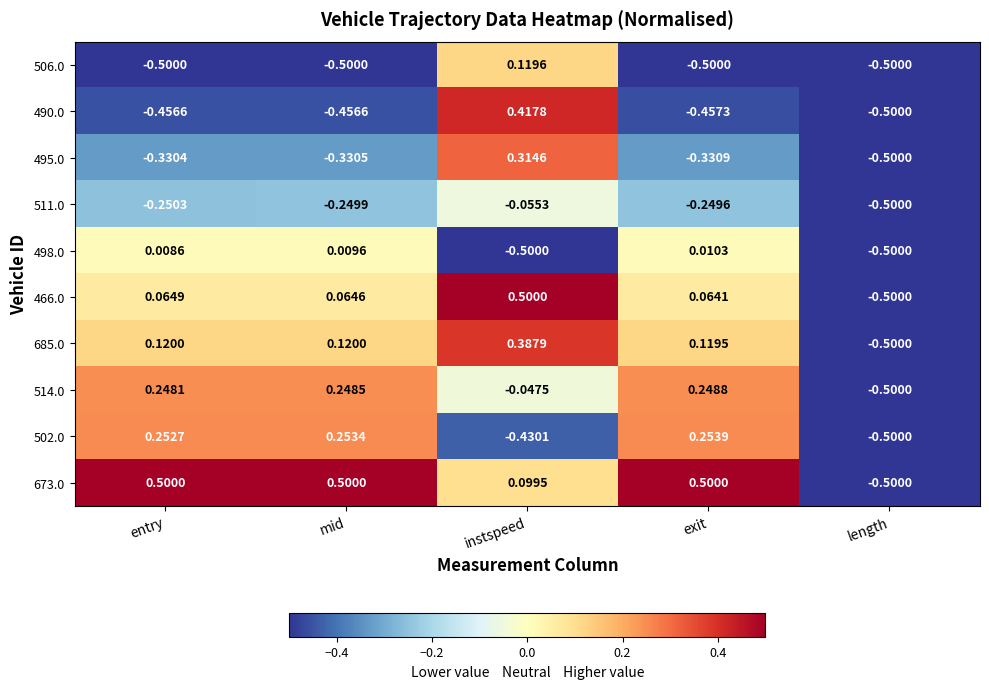

Is the value of 495.0 at exit greater than the value of 502.0 at instspeed?

Yes